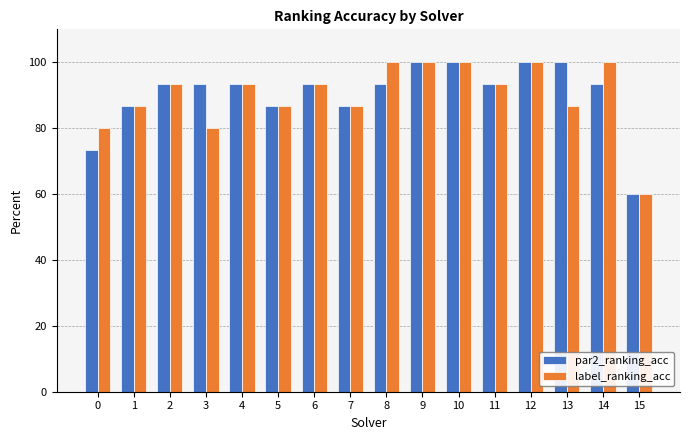

Reading right to left, what are all the values shown in this chart?

par2_ranking_acc: 0.6	0.9	1.0	1.0	0.9	1.0	1.0	0.9	0.9	0.9	0.9	0.9	0.9	0.9	0.9	0.7
label_ranking_acc: 0.6	1.0	0.9	1.0	0.9	1.0	1.0	1.0	0.9	0.9	0.9	0.9	0.8	0.9	0.9	0.8